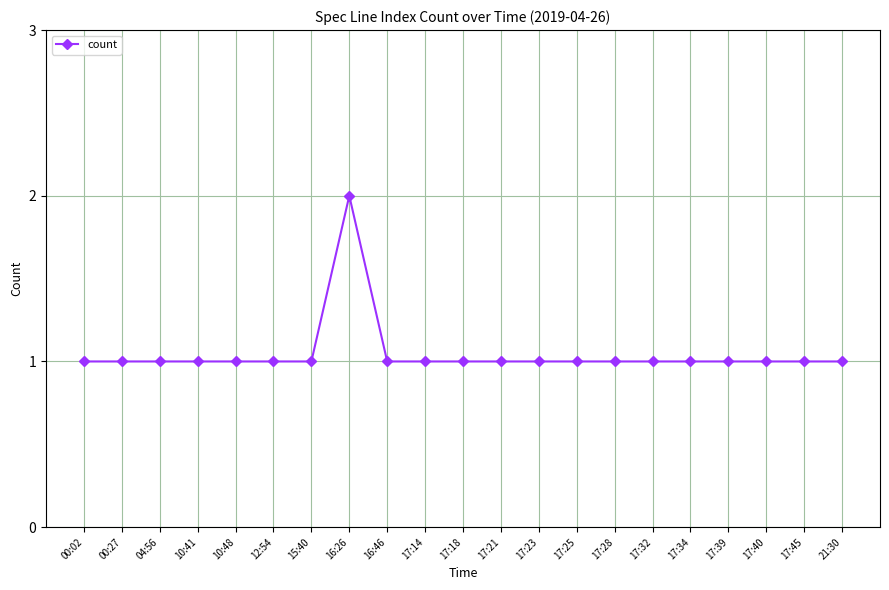

How many series are shown in this chart?

1